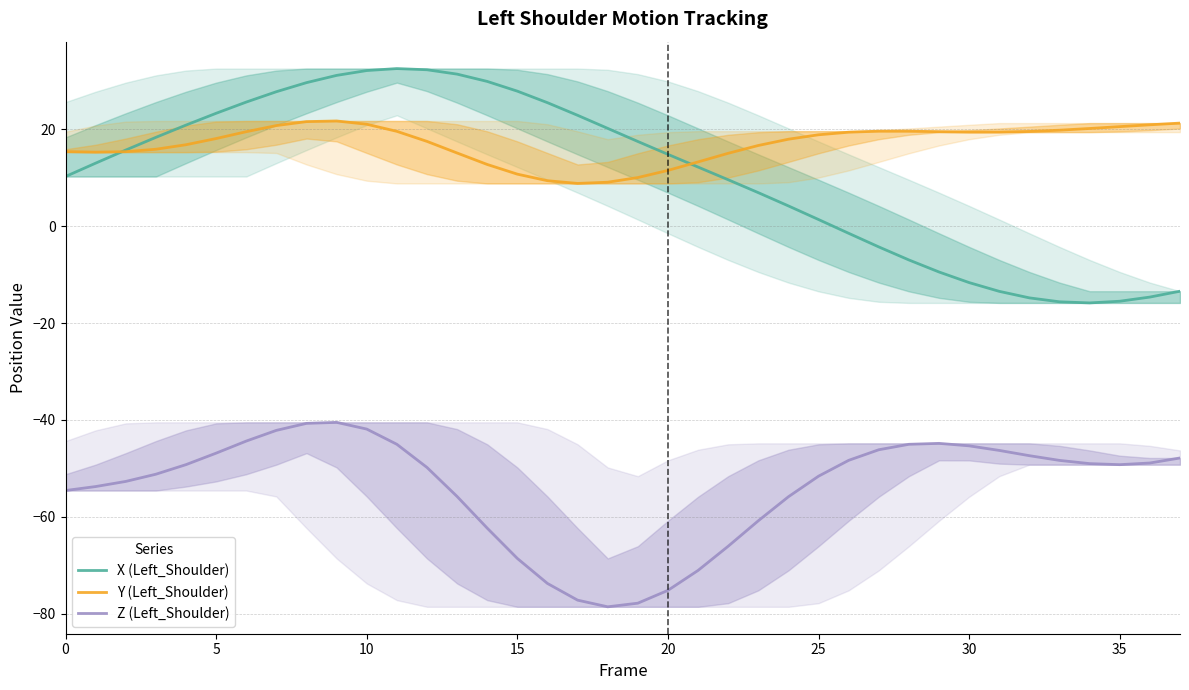

At which category does X (Left_Shoulder) reach its first local peak?

11